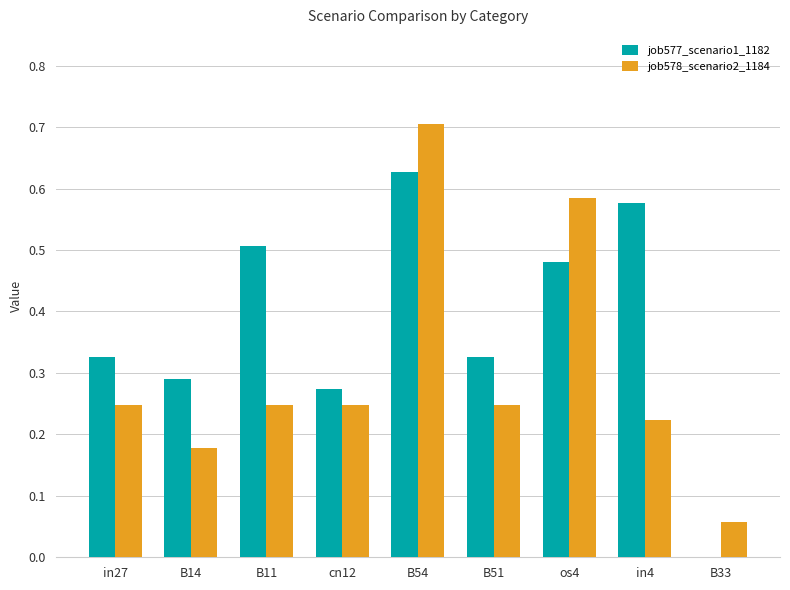

Which series has the largest total across all categories?

job577_scenario1_1182